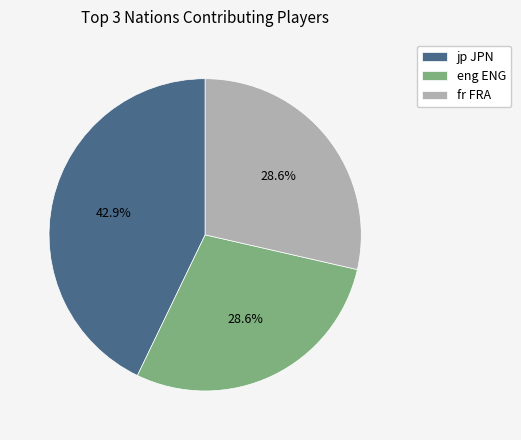

How much of the chart is everything except eng ENG?

71.4%